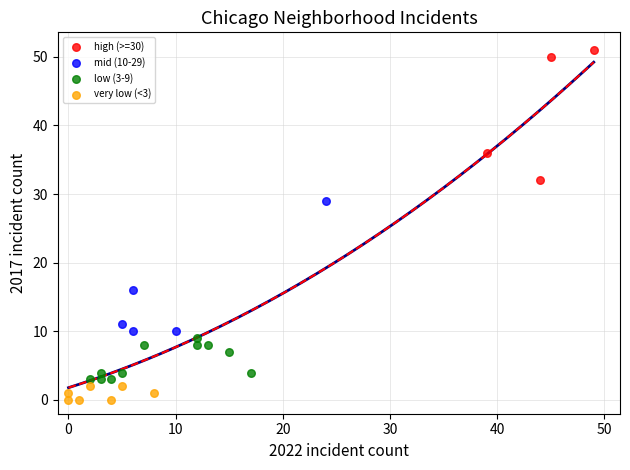

Which series contains the highest Y value?

high (>=30)